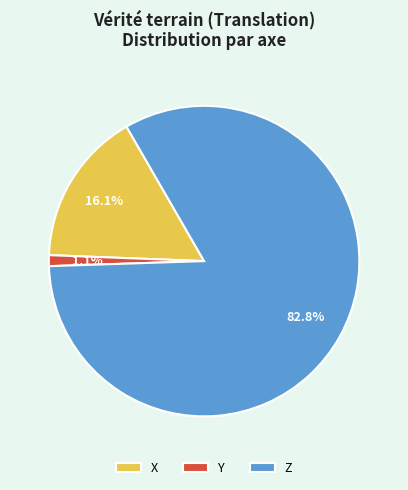

Do Z and X together represent more than half of the pie?

Yes